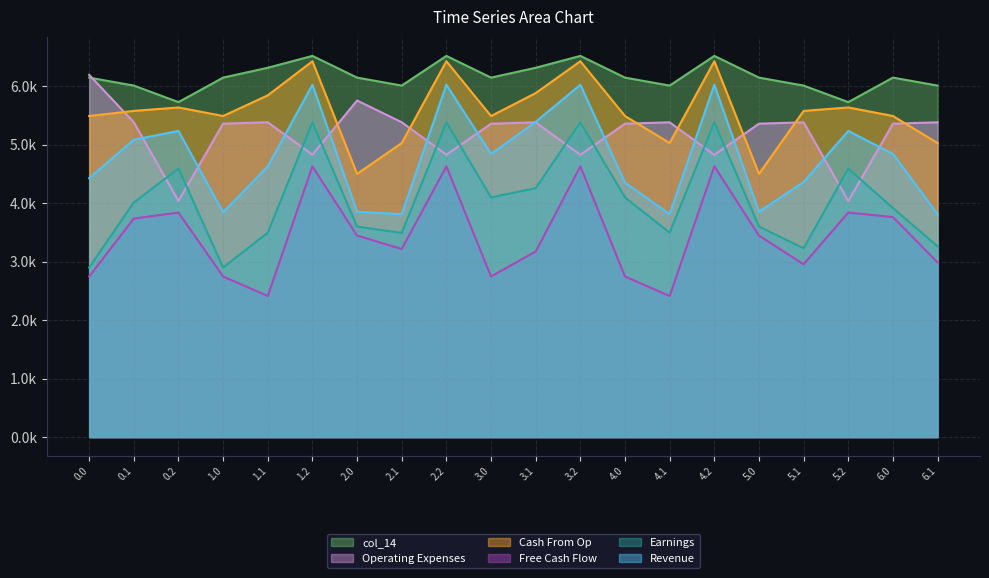

What is the value of the col_10 point at the 15th from the left?

4628.3